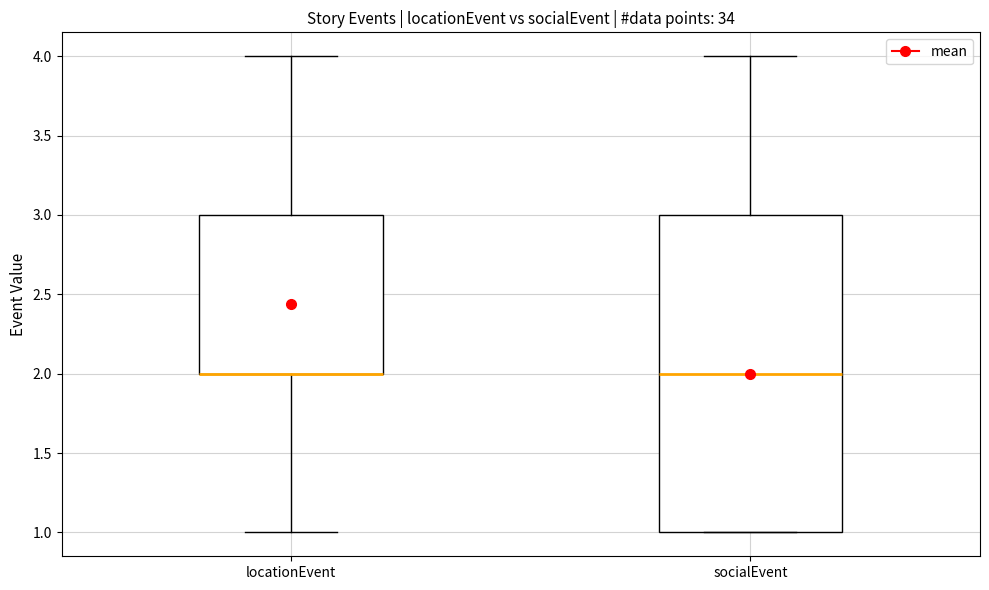

Where does the upper whisker of the box for socialEvent end on the y-axis? The values are not printed on the chart, so give them approximately, as read against the axis.

4